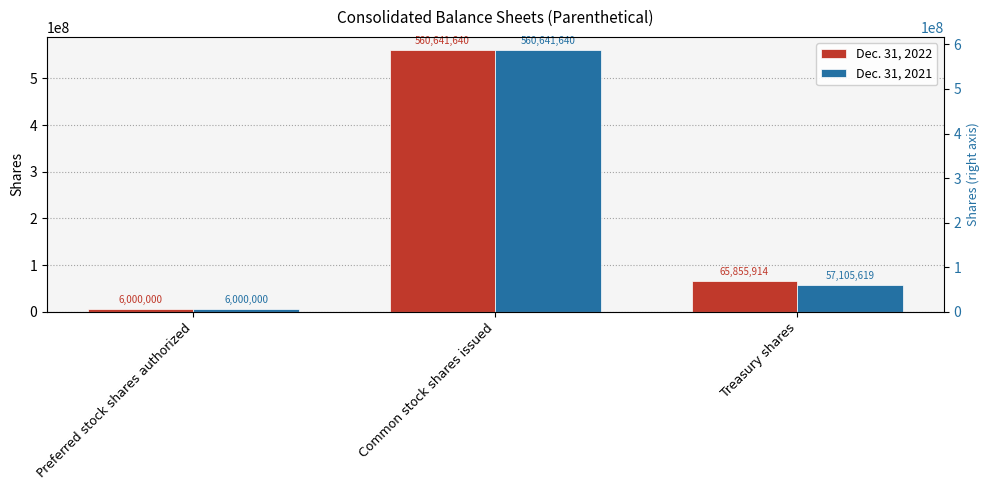

Which series has the largest total across all categories?

Dec. 31, 2022